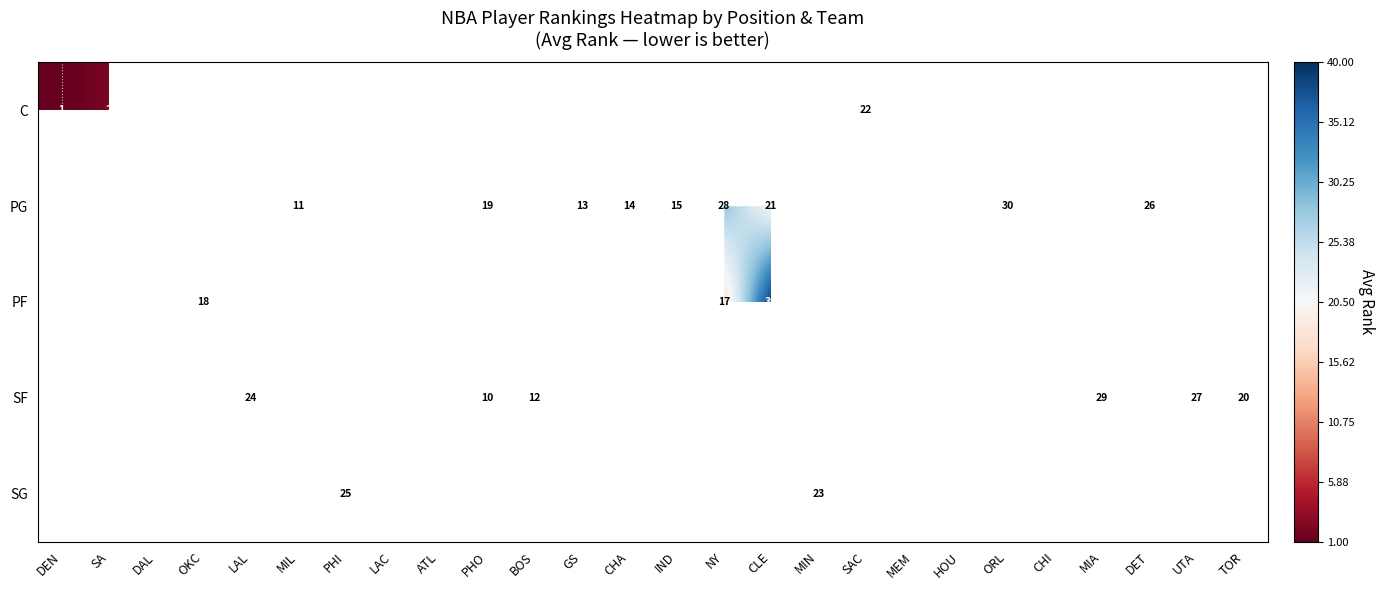

The value of PG at MIL is 11. True or false?

True